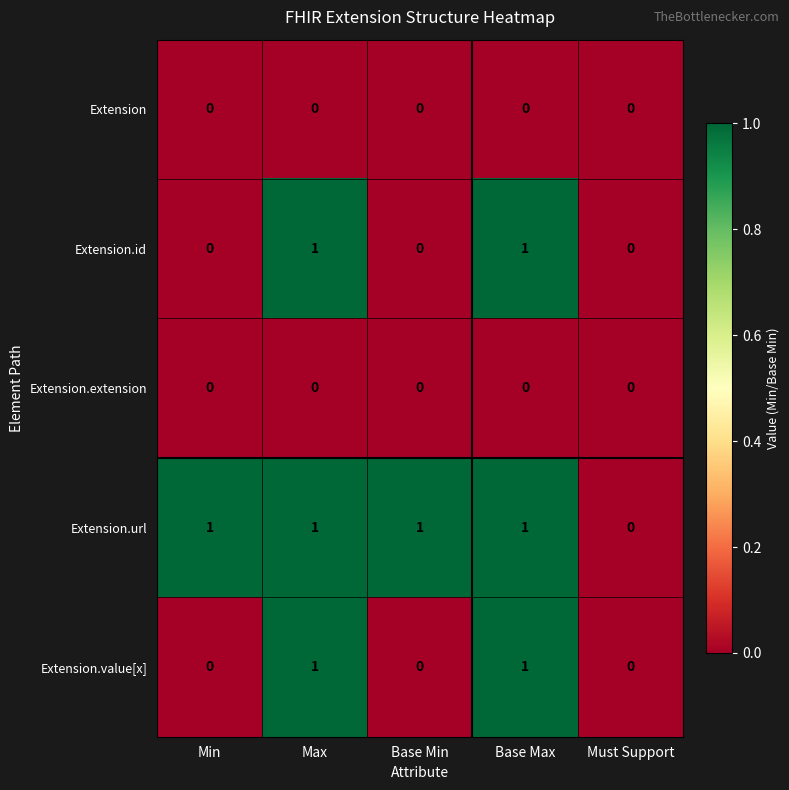

Between Base Min and Must Support, which series saw the biggest shift?

Extension.url